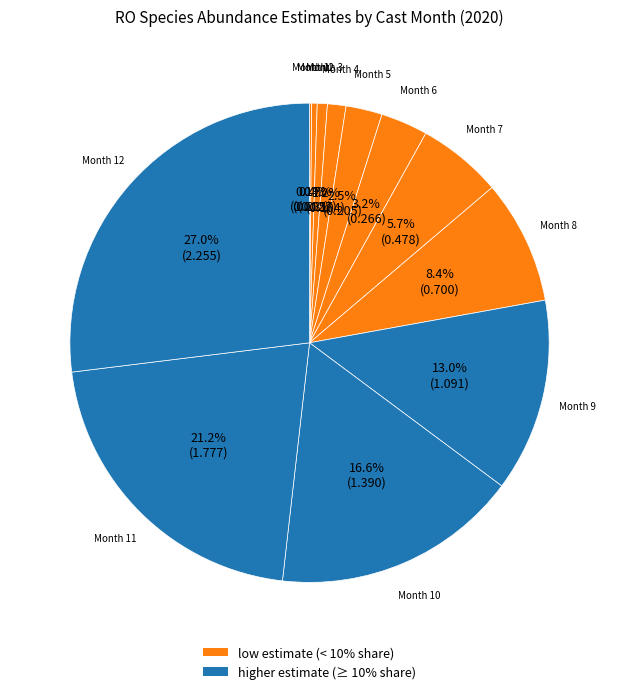

Is there a majority slice in this chart?

No